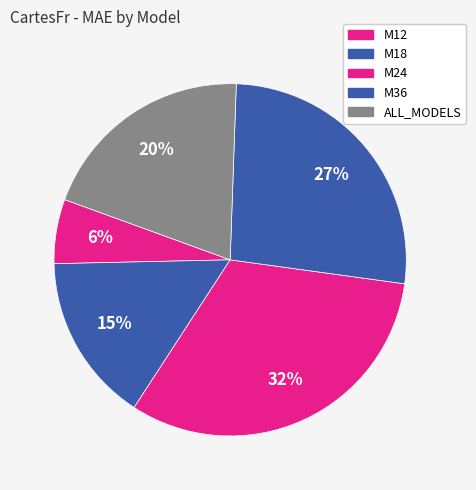

What is the change in value from M24 to M36?

-55.1